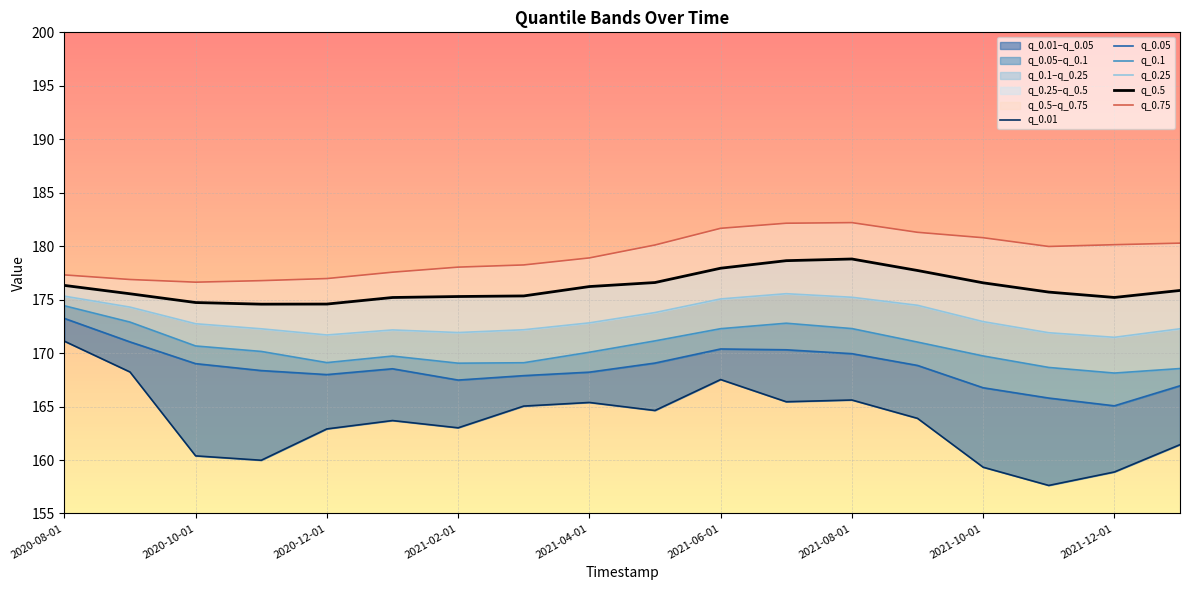

At how many categories does at least one series exceed 175?

18